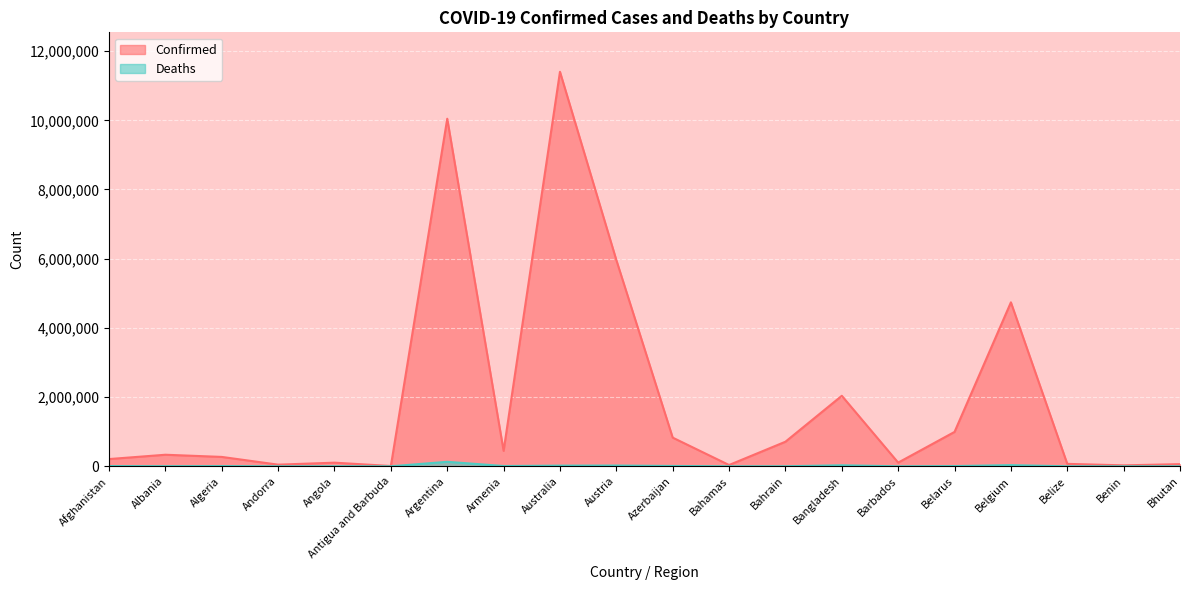

Reading left to right, transcribe all the data shown in this chart.

Confirmed: 209484	334457	271496	47890	105288	9106	10044957	447308	11401996	5961143	828825	37491	710693	2037871	106798	994037	4739365	70757	27999	62627
Deaths: 7896	3598	6881	165	1933	146	130472	8727	19578	21970	10138	833	1553	29445	579	7118	33814	688	163	21